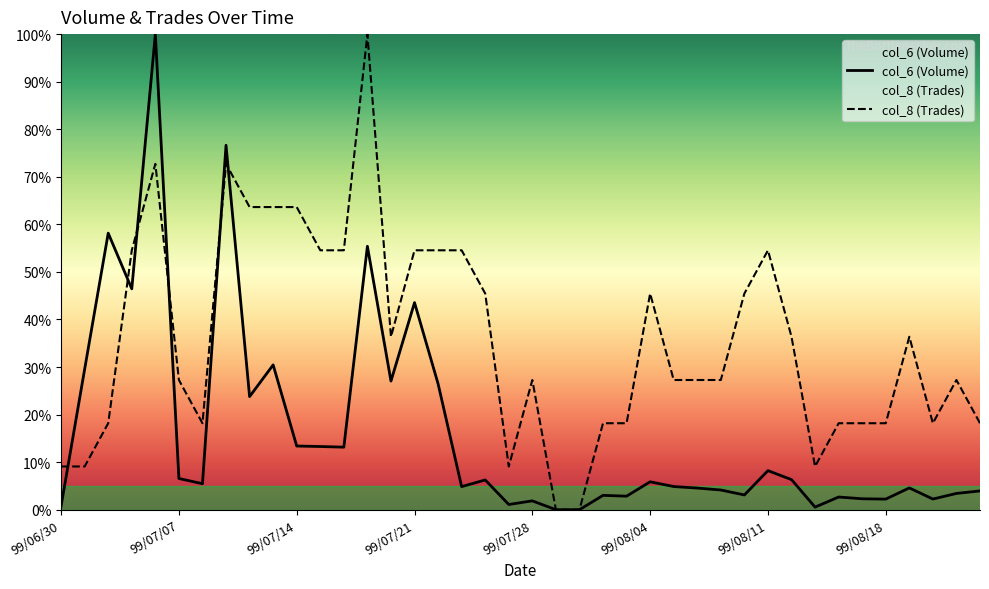

At which category is the sum across all series the highest?

99/07/06